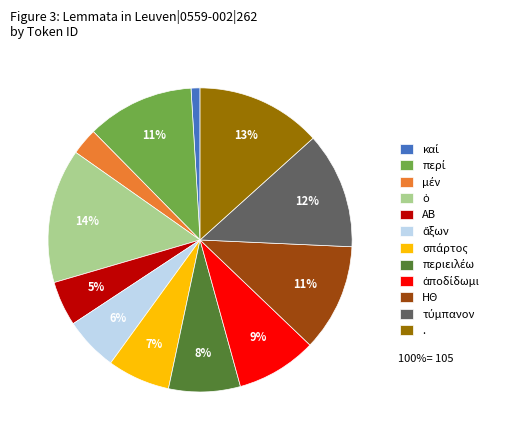

How many slices are in this pie chart?

12